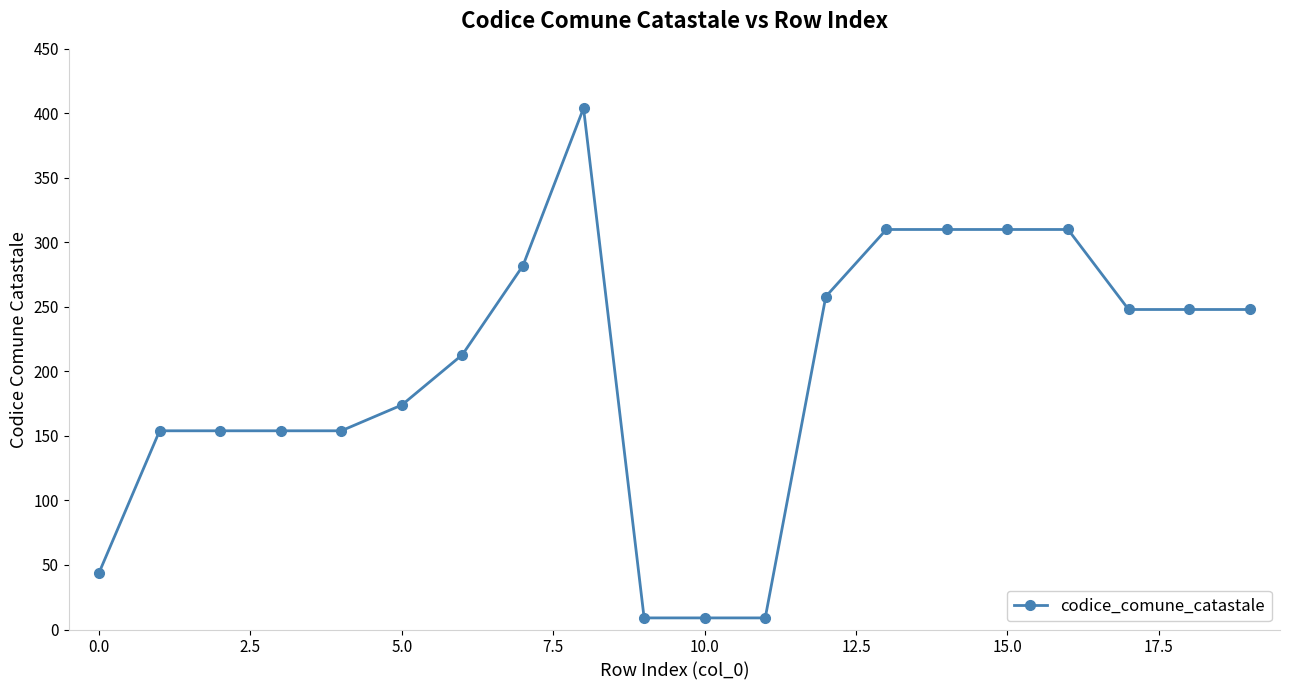

What is the value of the 17th point from the left?

310